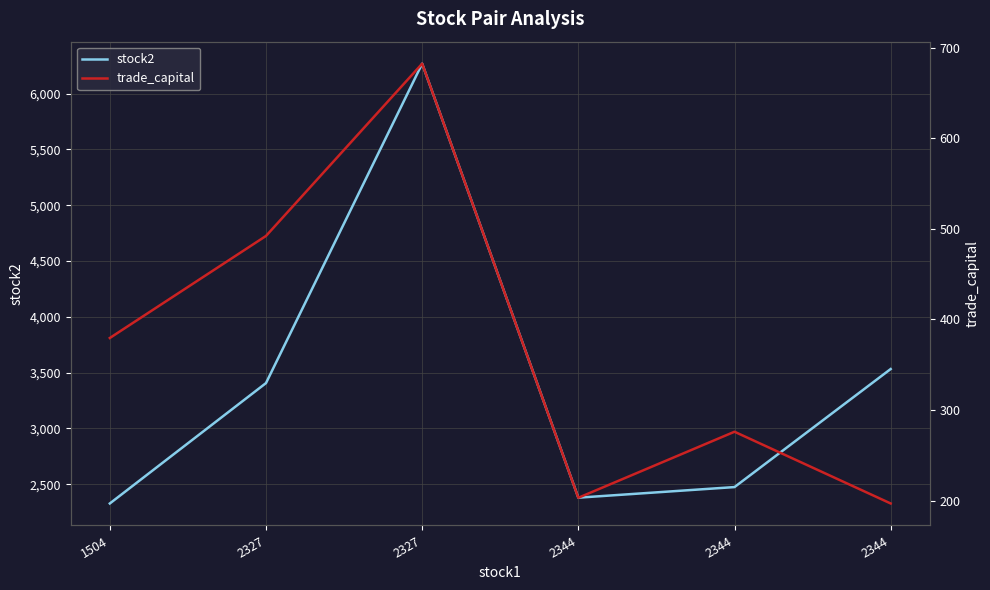

Which series changed the most between 2327 and 2344?

stock2